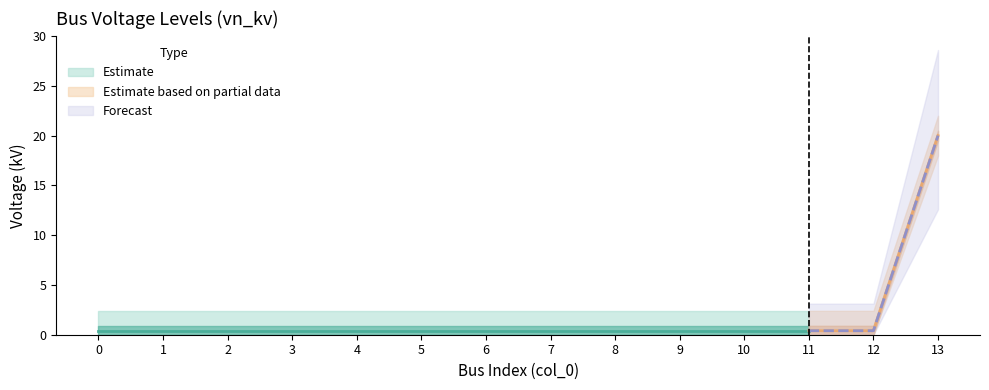

What is the maximum value shown in the chart?

20.0